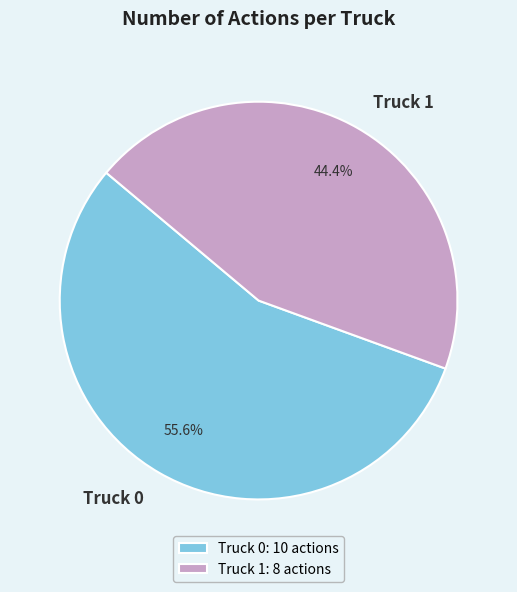

What portion of the pie excludes Truck 0?

44.4%